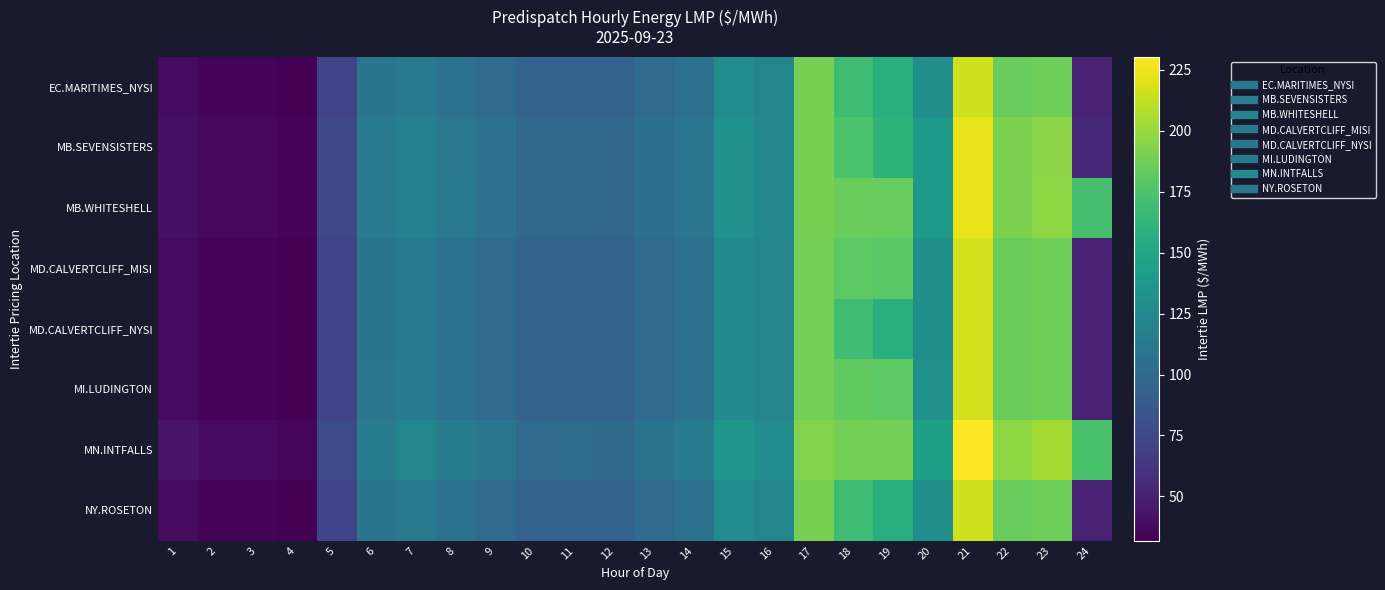

What is the spread (max minus min) of values at 19?

32.2